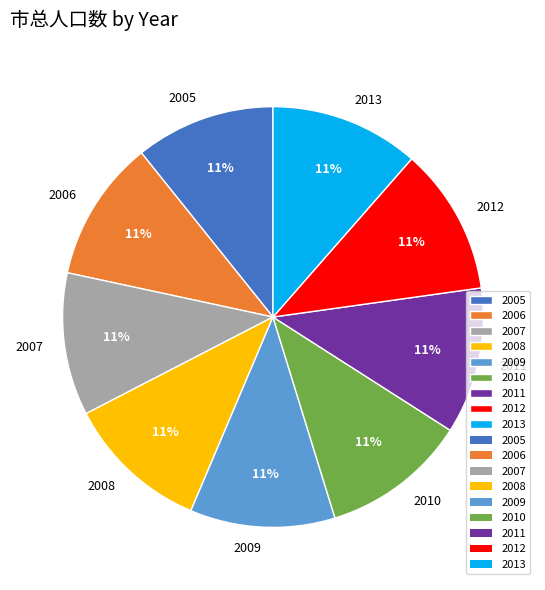

Is the sum of 2006 and 2010 greater than half?

No